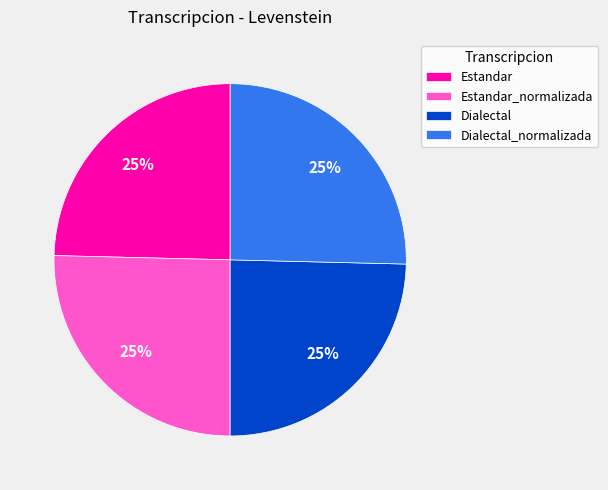

True or false: Estandar_normalizada accounts for 25% of the total.

True